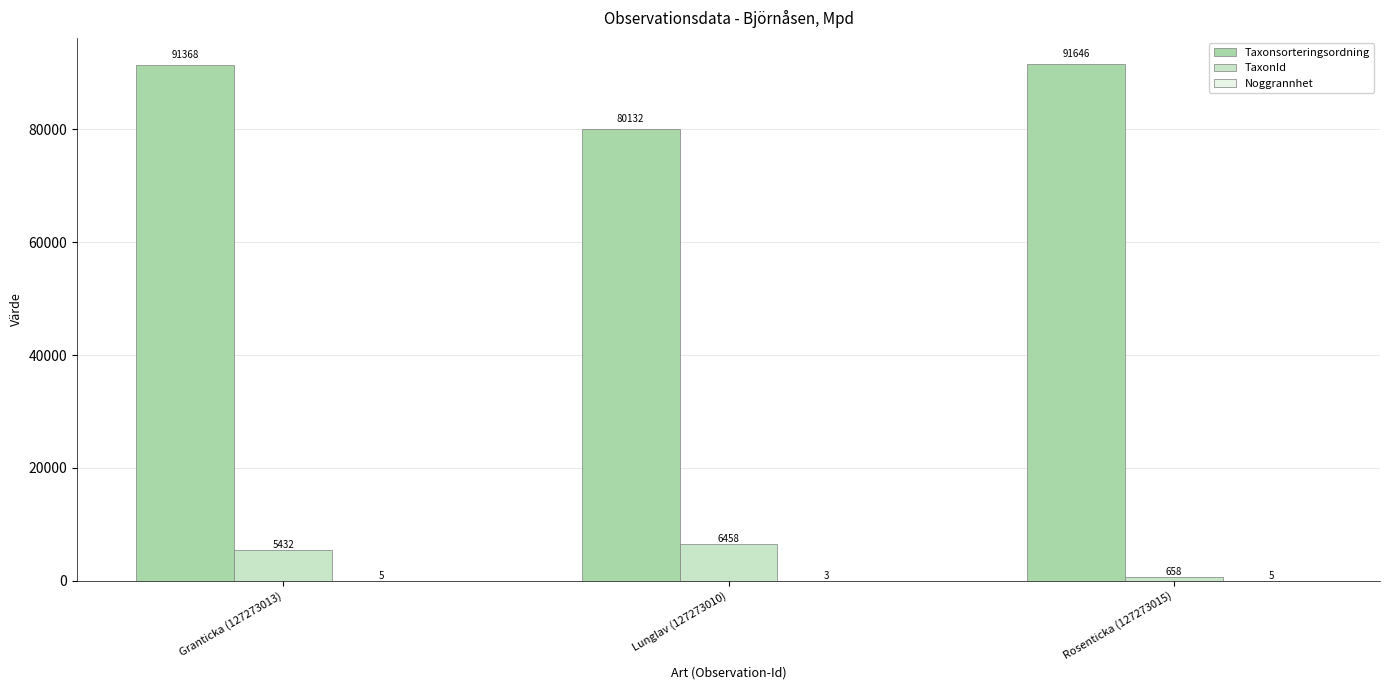

Is it true that Taxonsorteringsordning equals 147230 at Granticka (127273013)?

False